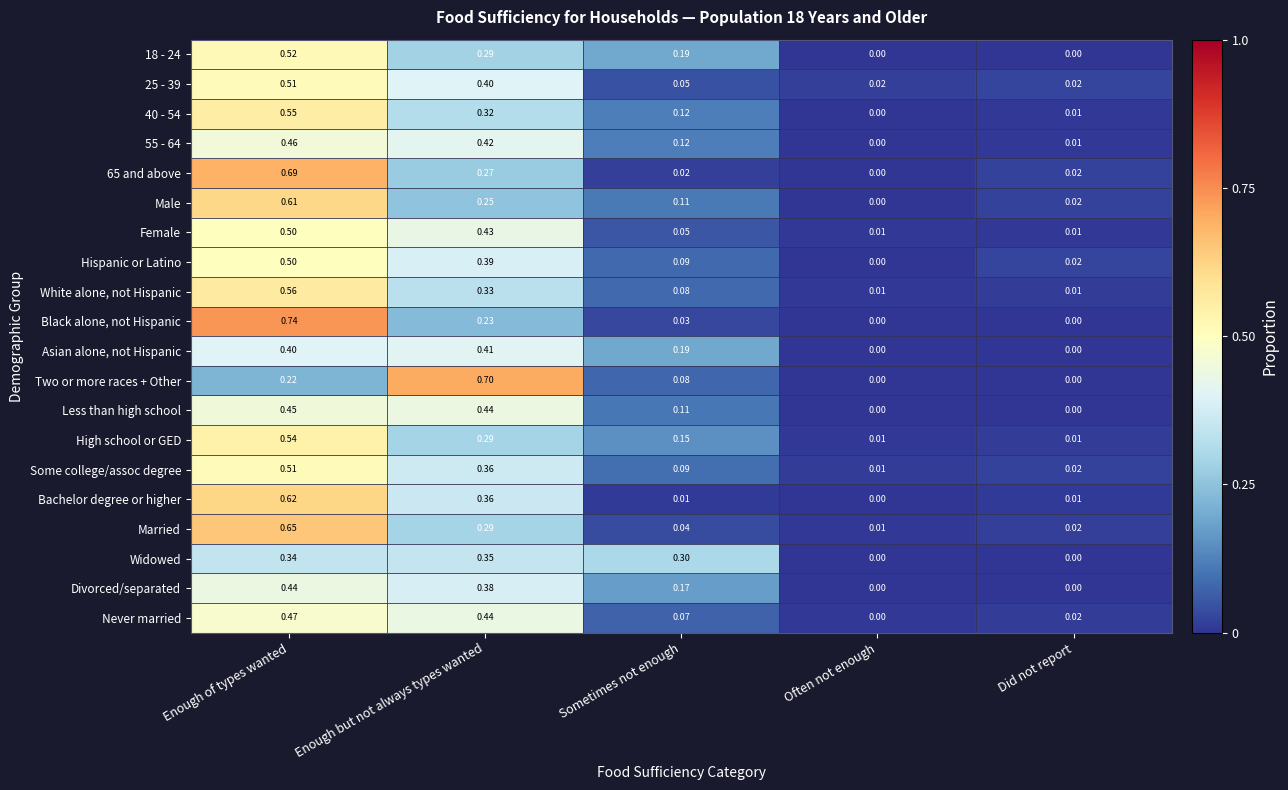

Which series changed the most between Enough of types wanted and Sometimes not enough?

Black alone, not Hispanic